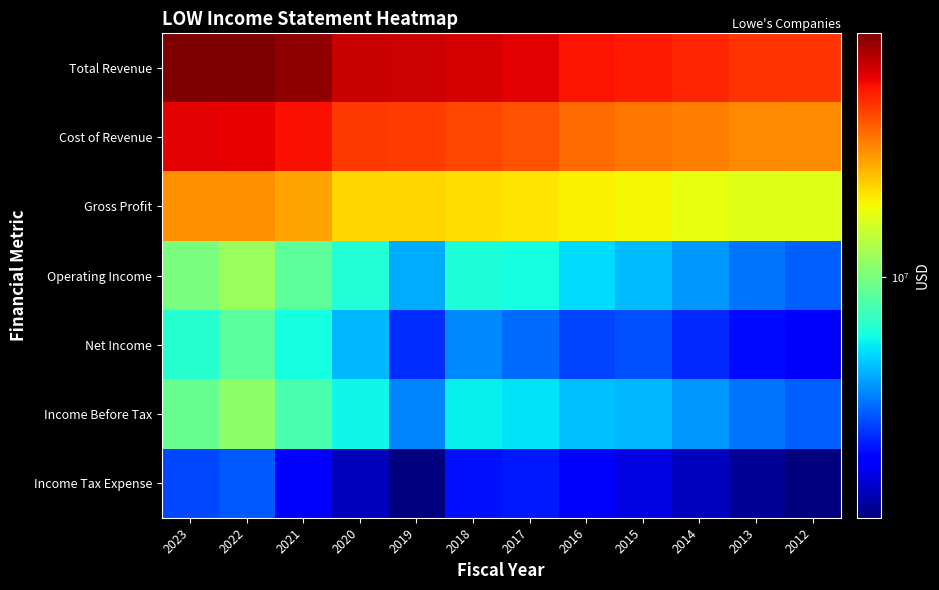

At 2014, list the series in order from smallest to largest.

Income Tax Expense, Net Income, Income Before Tax, Operating Income, Gross Profit, Cost of Revenue, Total Revenue